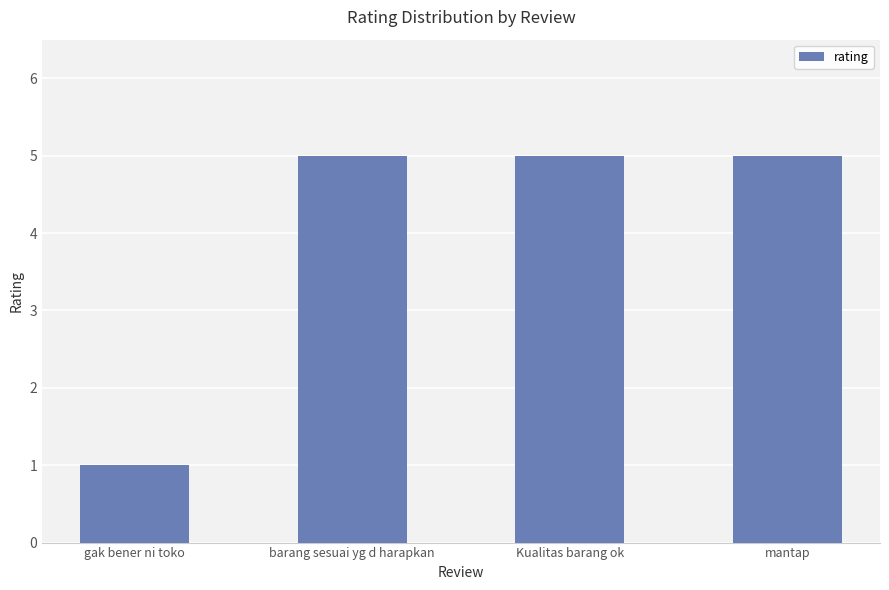

What is the change in value from gak bener ni toko to Kualitas barang ok?

+4